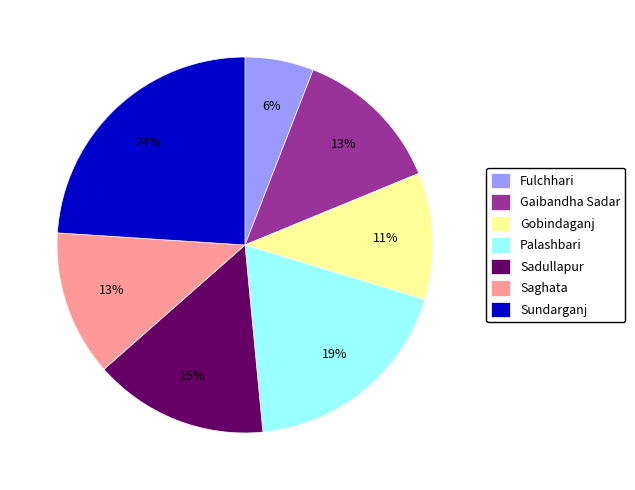

How many segments does this pie chart have?

7